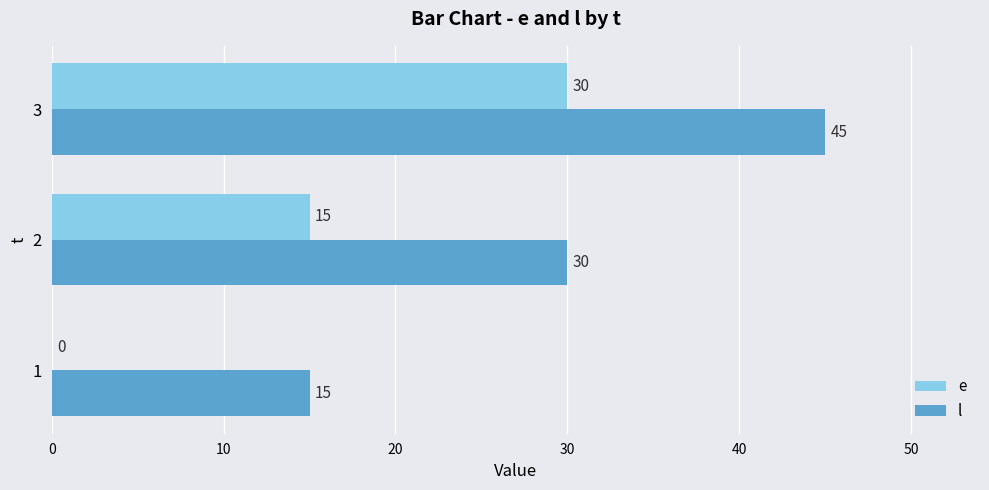

What is the sum of the e values at 1 and 3?

30